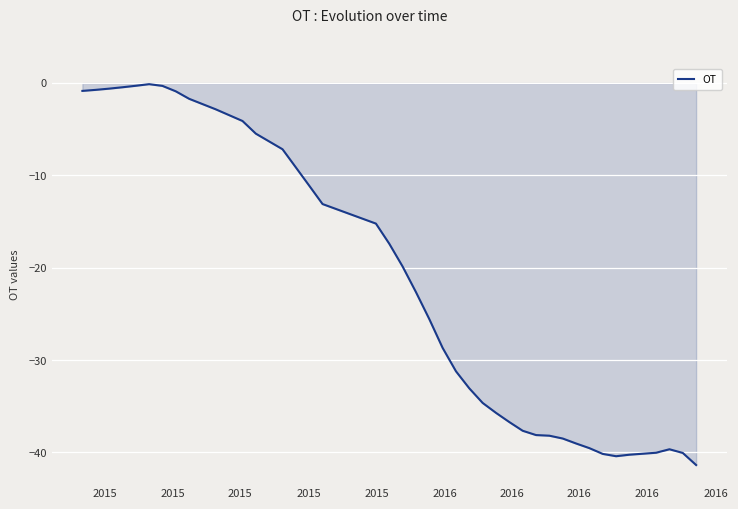

Count the number of values greater than -22.

19